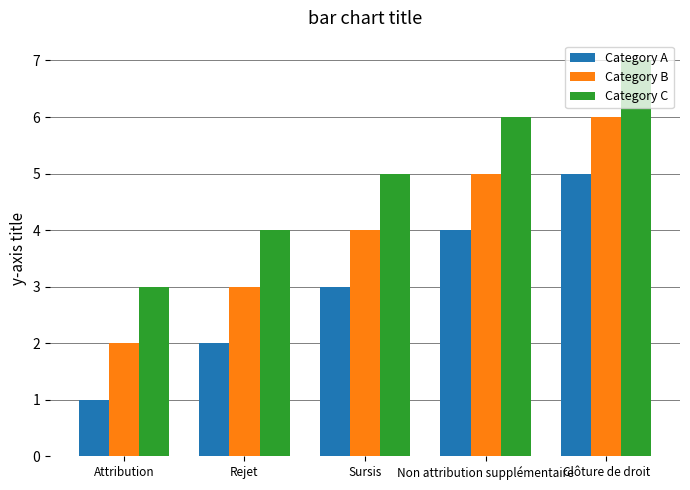

Count the number of categories in the chart.

5